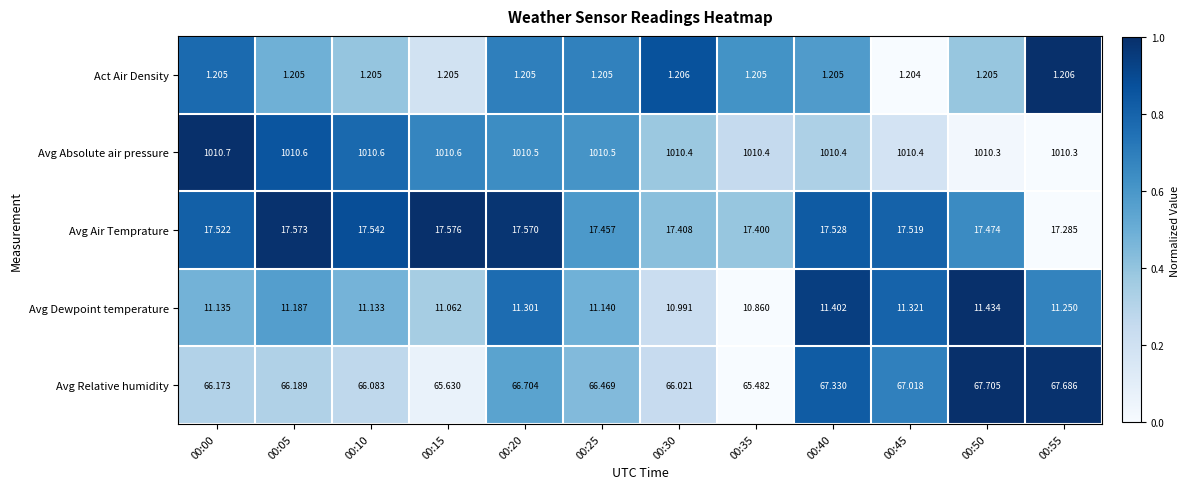

Rank the series by their maximum value, from highest to lowest.

Avg Absolute air pressure, Avg Relative humidity, Avg Air Temprature, Avg Dewpoint temperature, Act Air Density